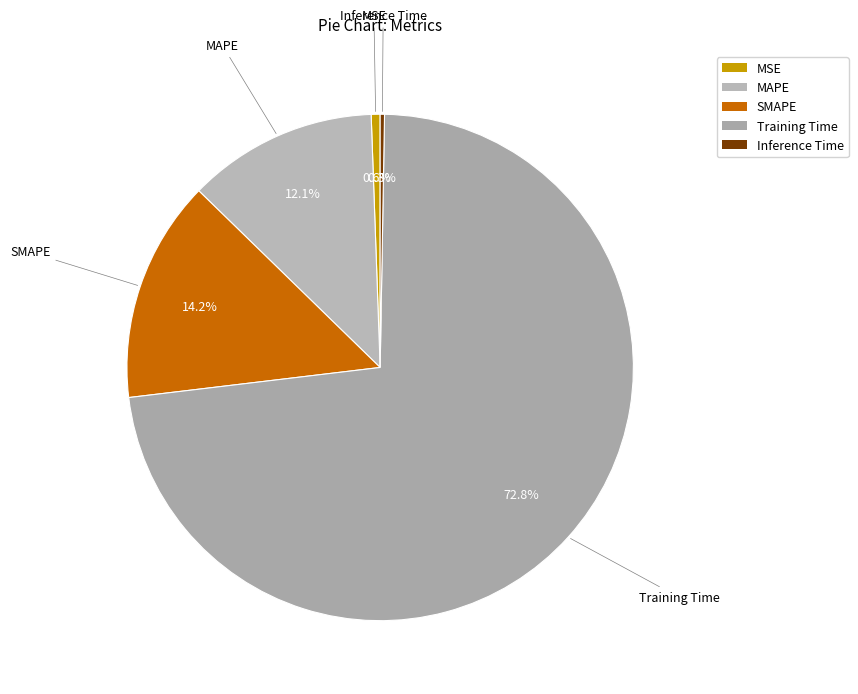

Which has a higher value, MSE or MAPE?

MAPE